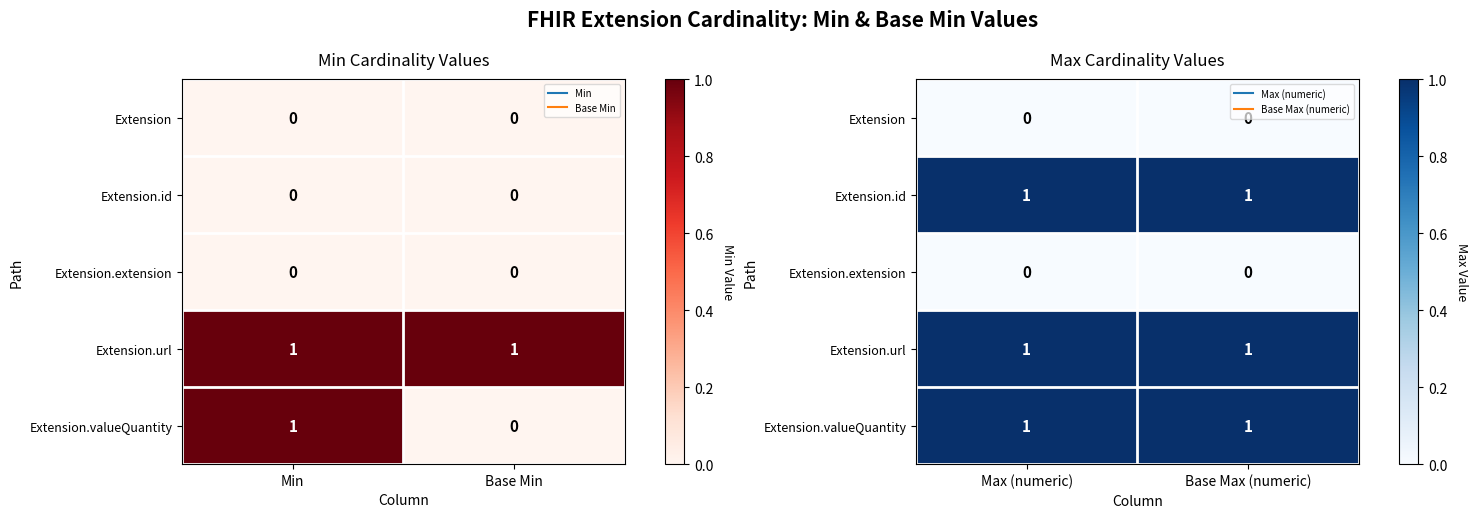

List the labels in order of Extension.url value, smallest first.

Max (numeric), Base Max (numeric)